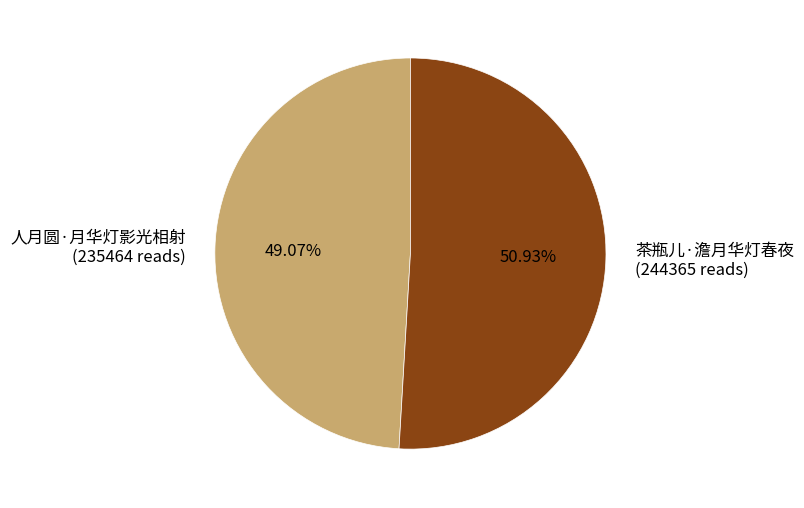

Does 茶瓶儿·澹月华灯春夜 account for over 50% of the chart?

Yes